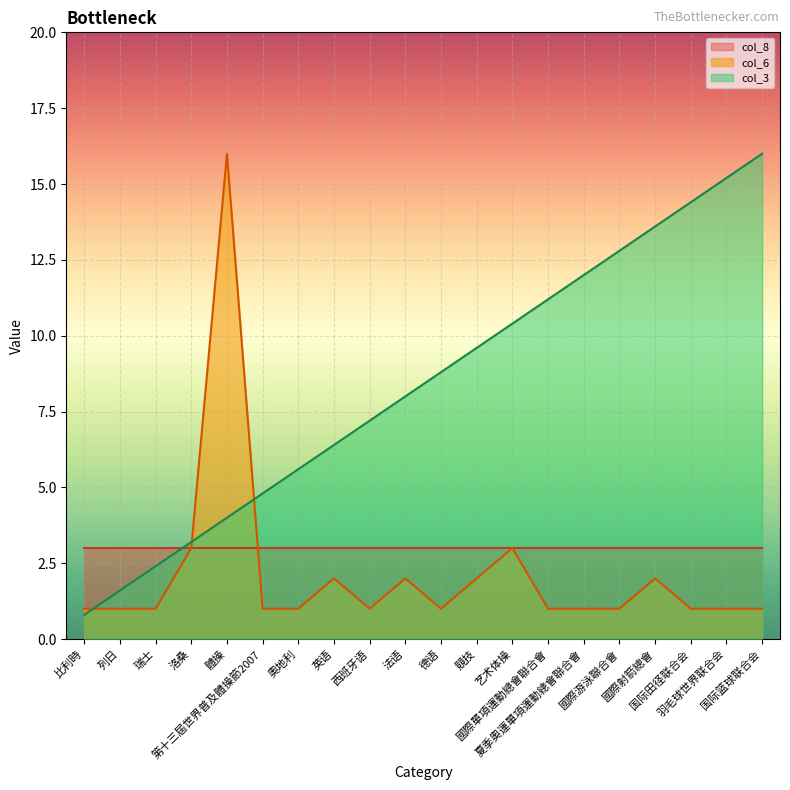

What value does the col_3 series have at 奧地利?

5.6